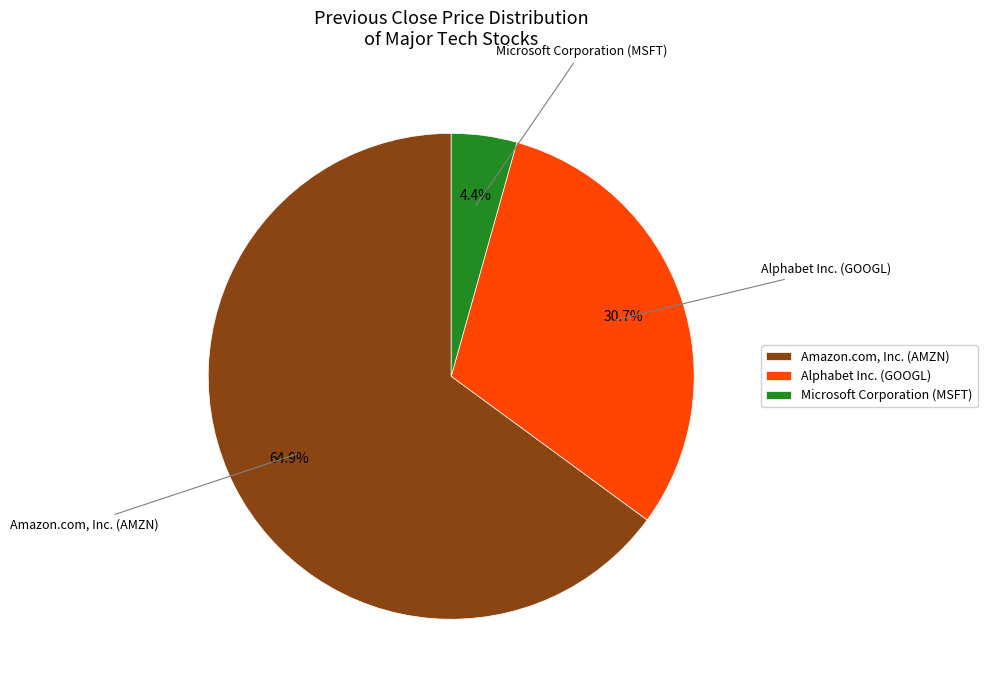

Rank the categories by value from lowest to highest.

Microsoft Corporation (MSFT), Alphabet Inc. (GOOGL), Amazon.com, Inc. (AMZN)